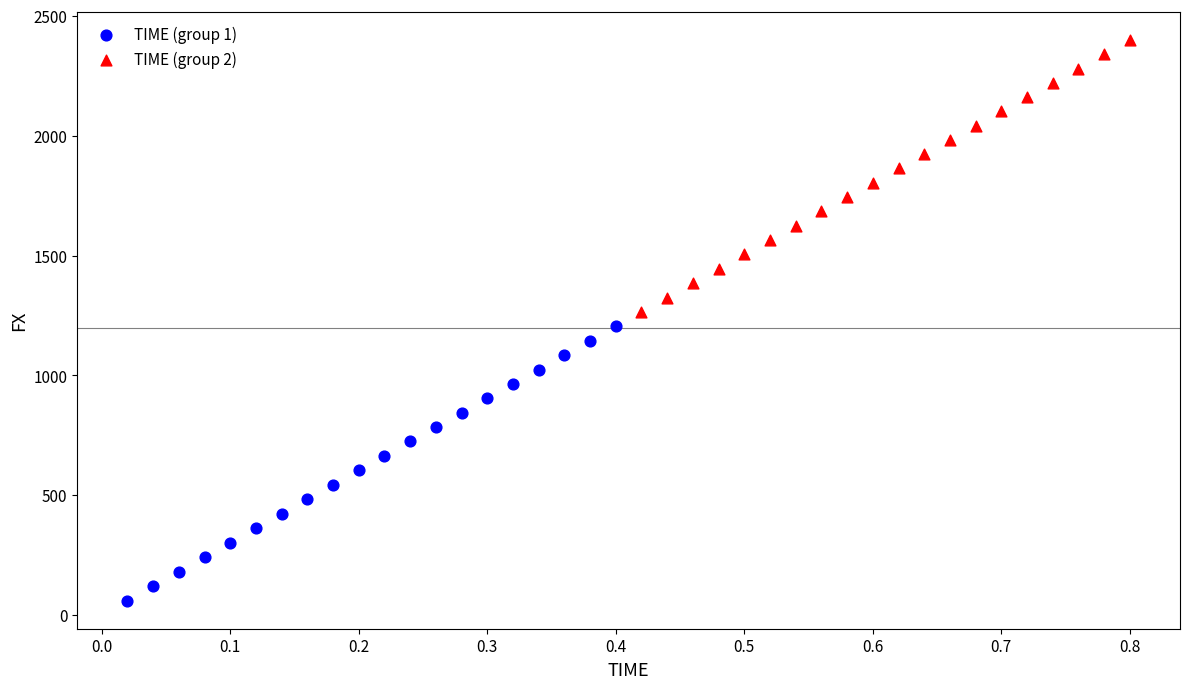

Which series contains the highest Y value?

TIME (group 2)